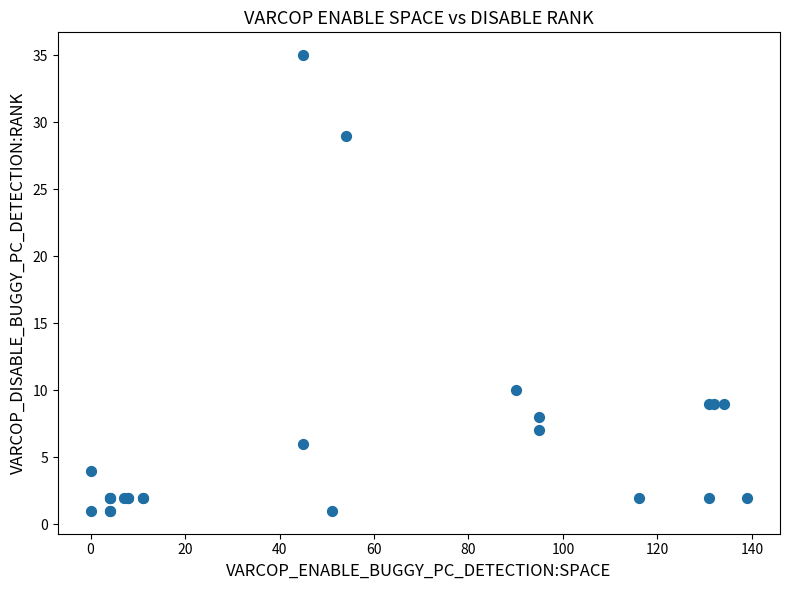

What Y value in the scatter plot is closest to 18?

10